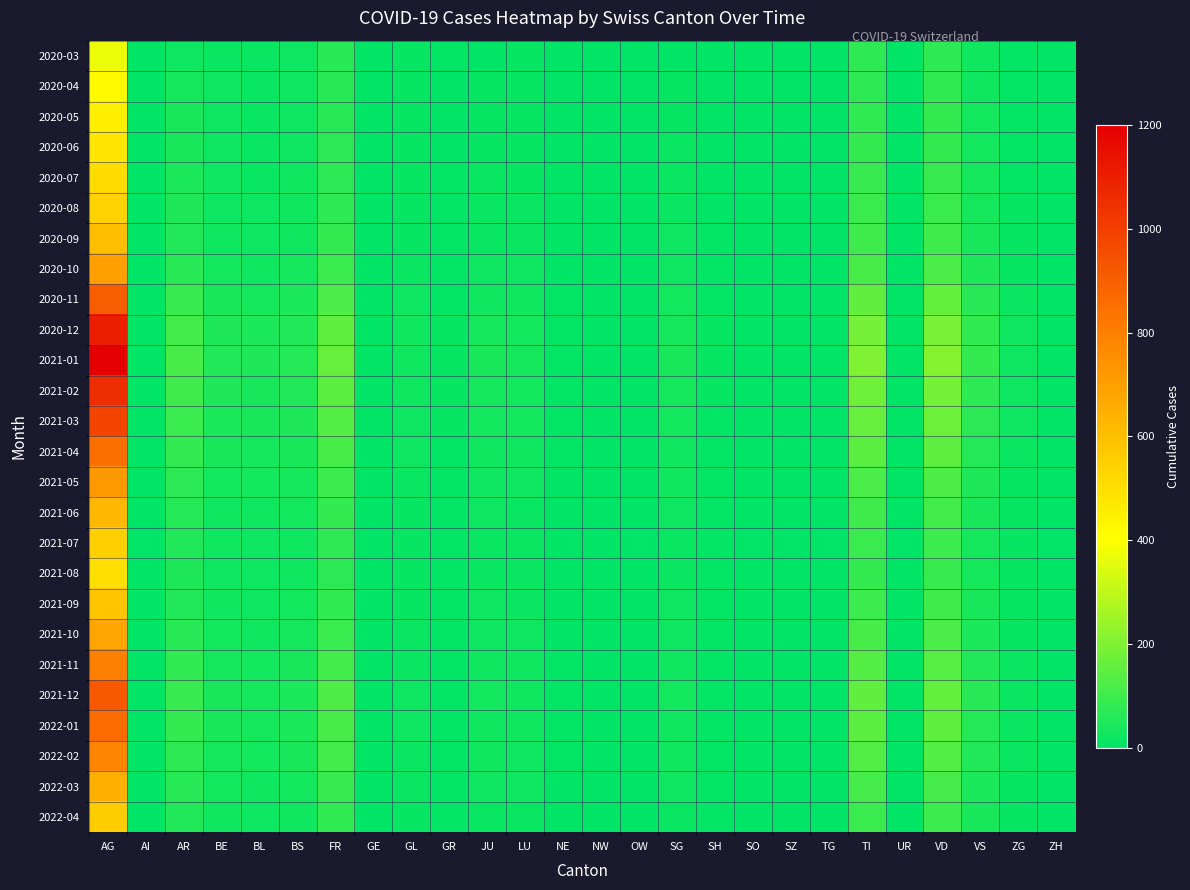

At which category does the chart reach its peak across all series?

AG